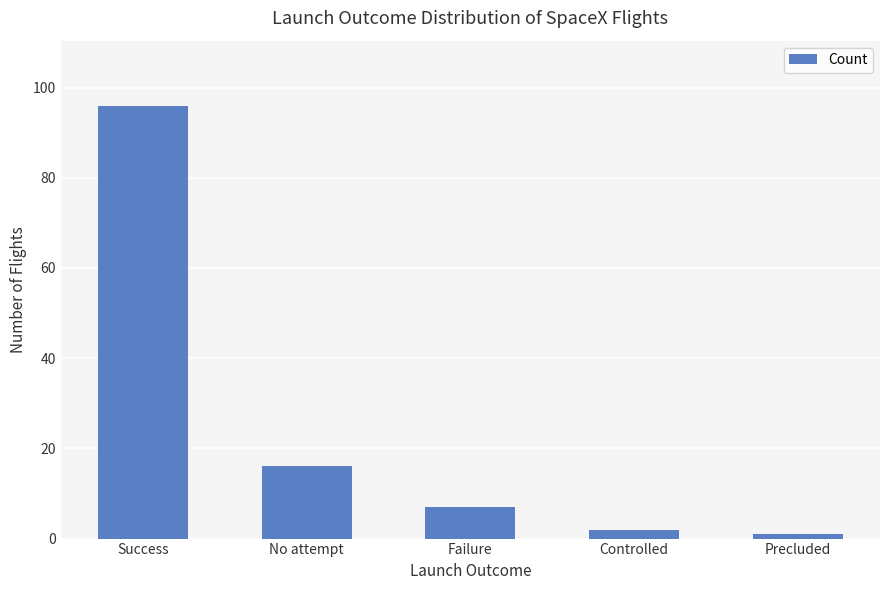

Reading left to right, extract all data points from this chart.

Success=96	No attempt=16	Failure=7	Controlled=2	Precluded=1